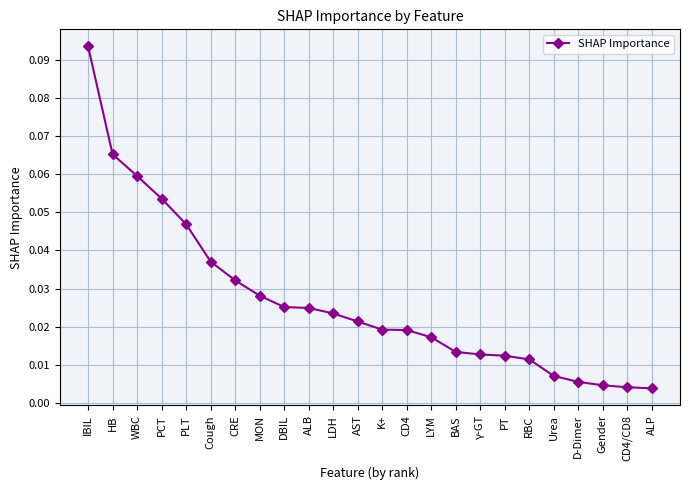

Does the chart display data point markers on the line(s)?

Yes